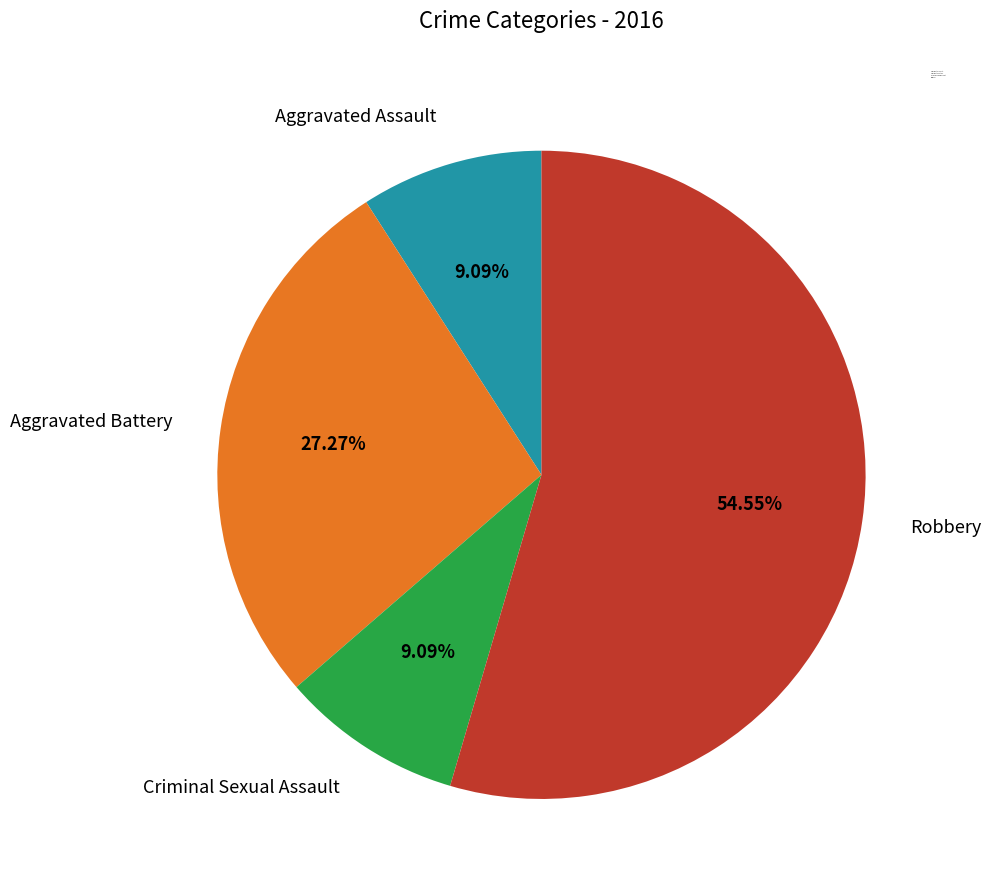

How many segments does this pie chart have?

4